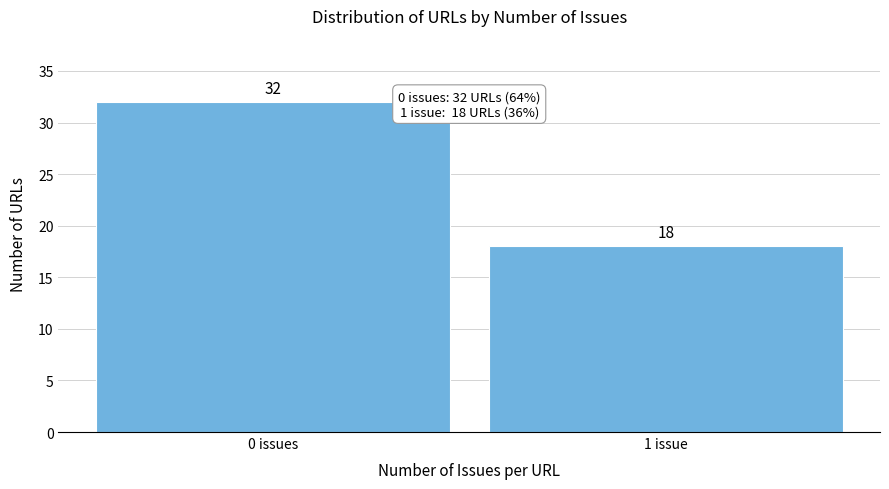

Reading right to left, extract all data points from this chart.

18	32